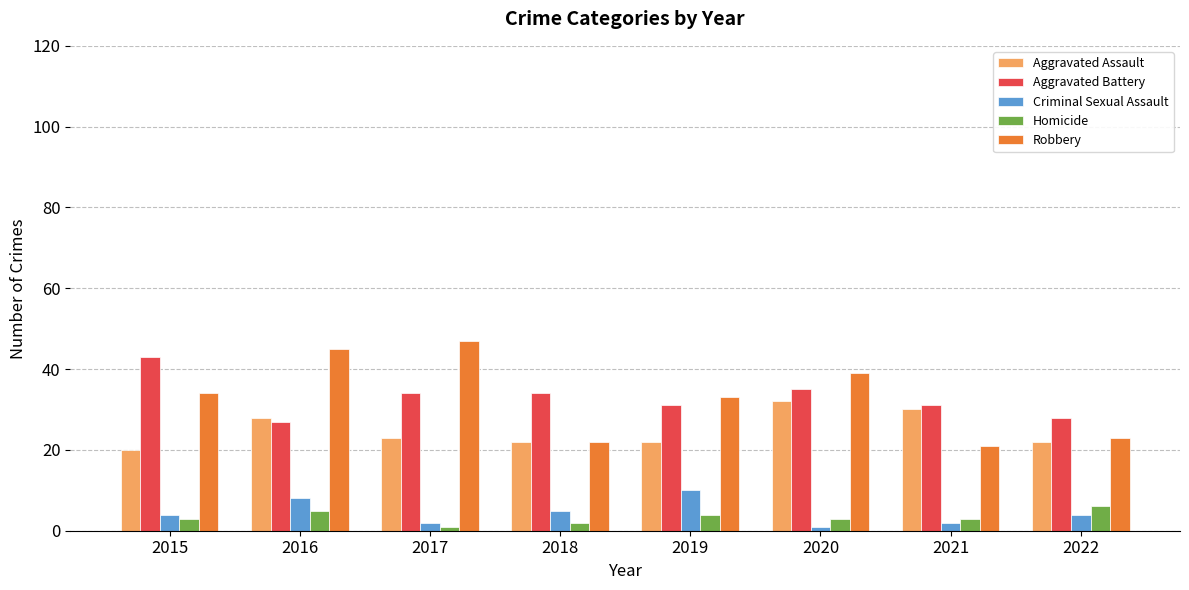

Are the bars horizontal?

No